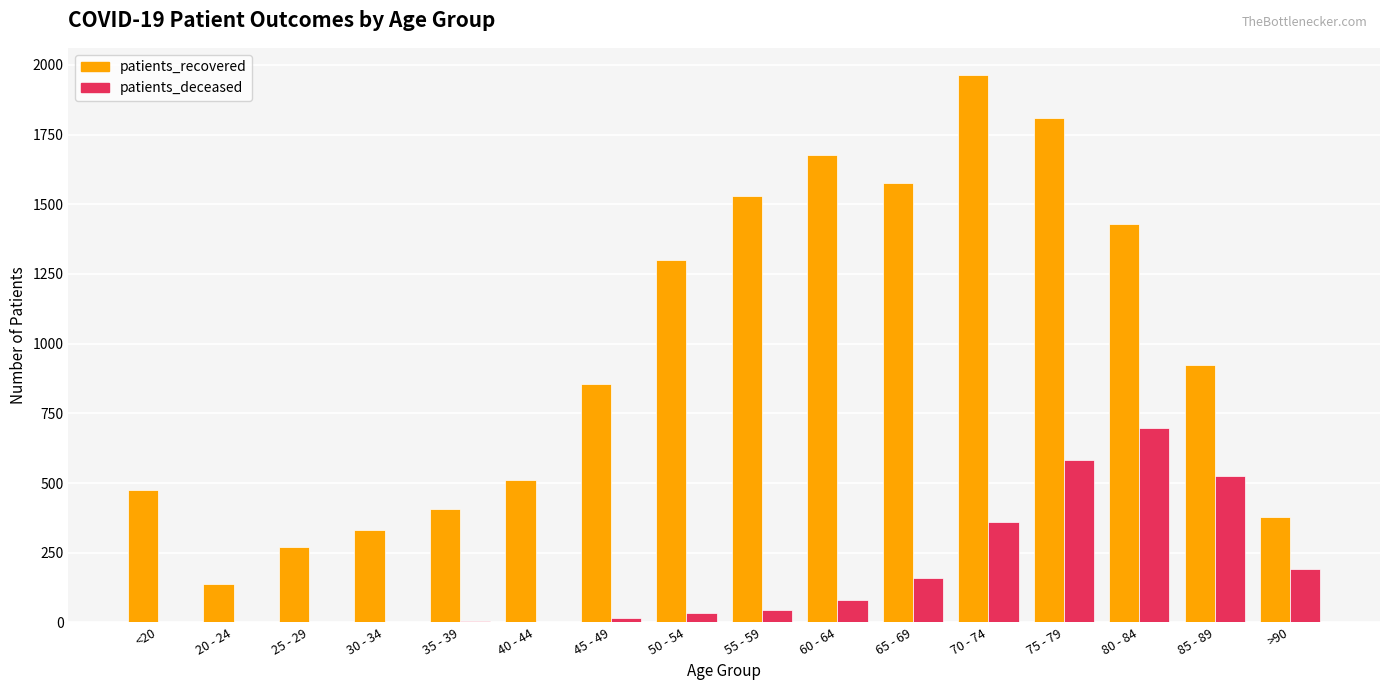

Which series has the largest total across all categories?

patients_recovered